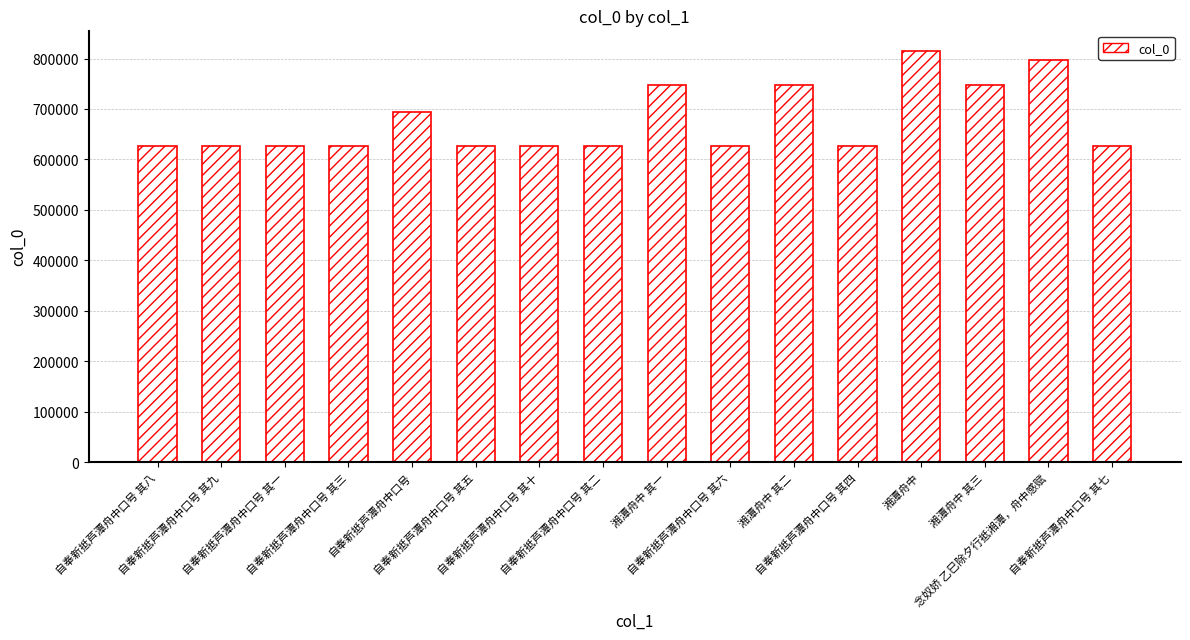

How many bars are there in total?

16